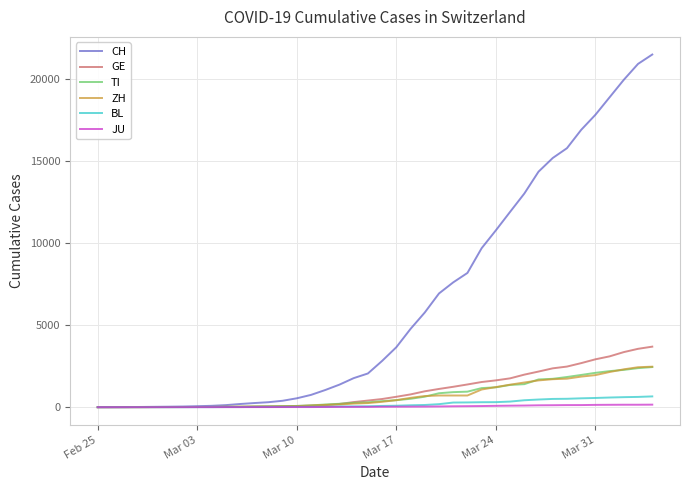

What is the highest value of the TI series?

2442